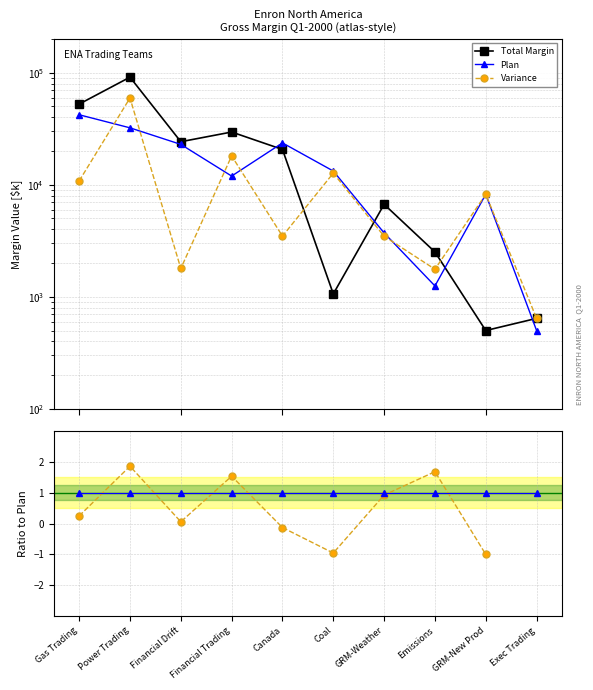

After their last crossing, which series has the higher values: Plan ratio or Variance ratio?

Plan ratio